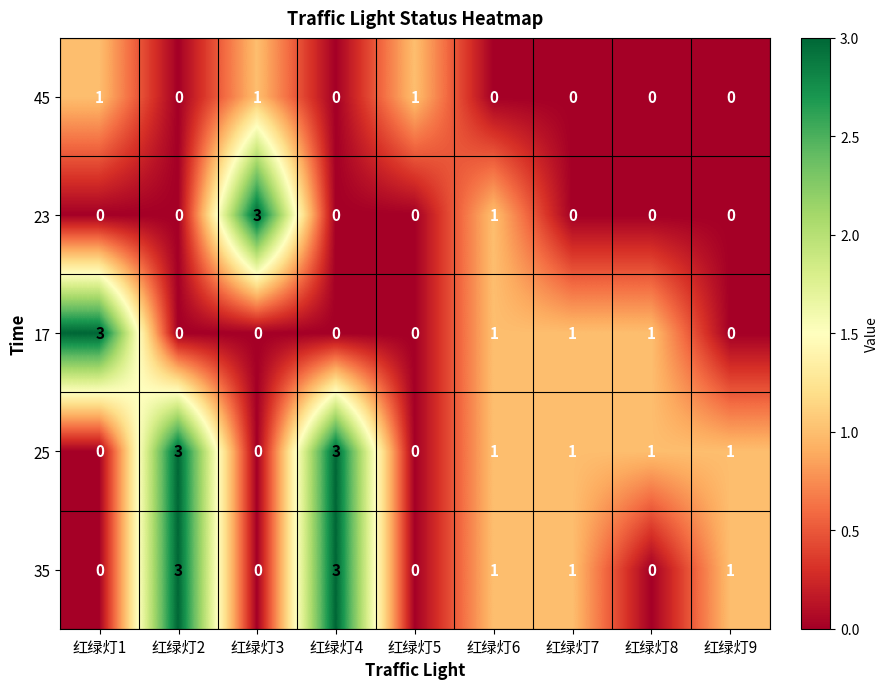

The 23 series shows 0 at 红绿灯9. True or false?

True